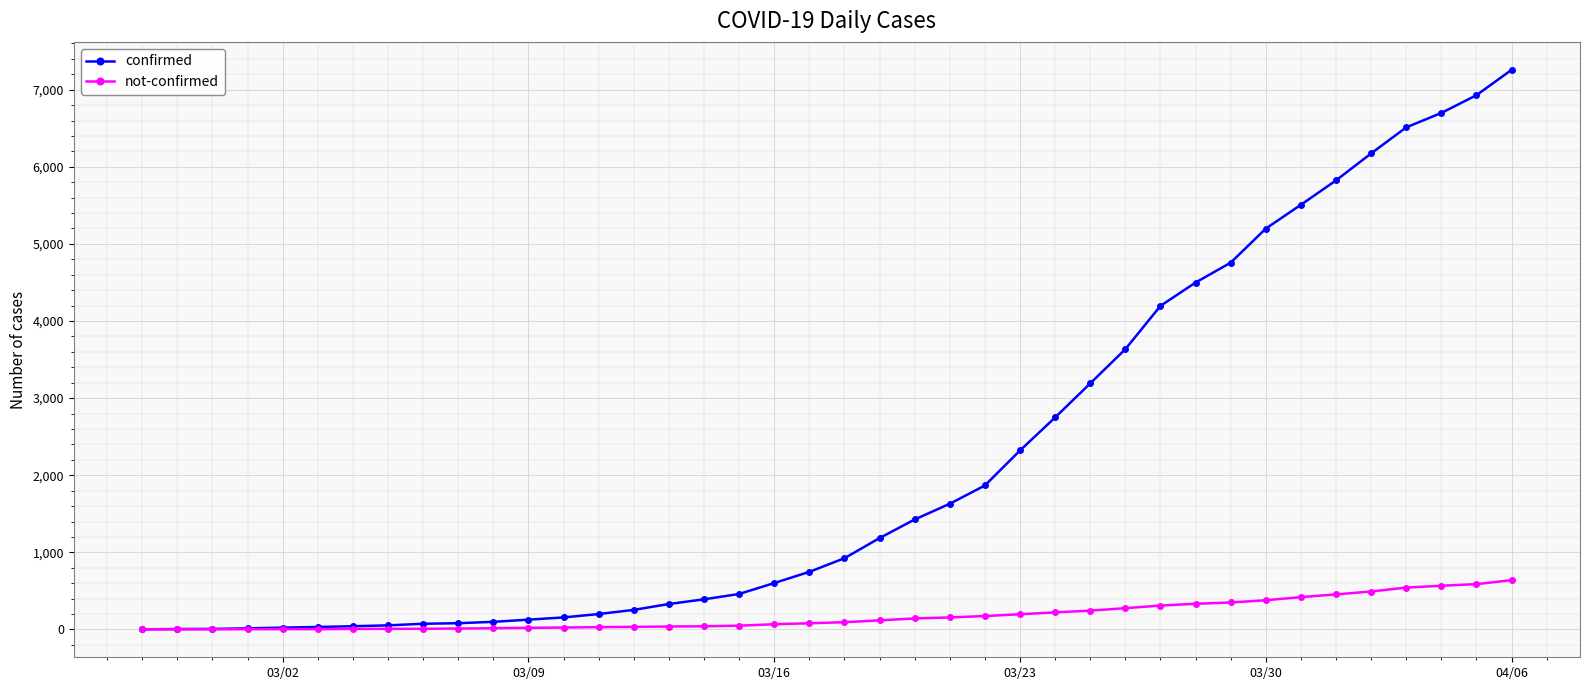

Which series has the widest spread of values?

confirmed